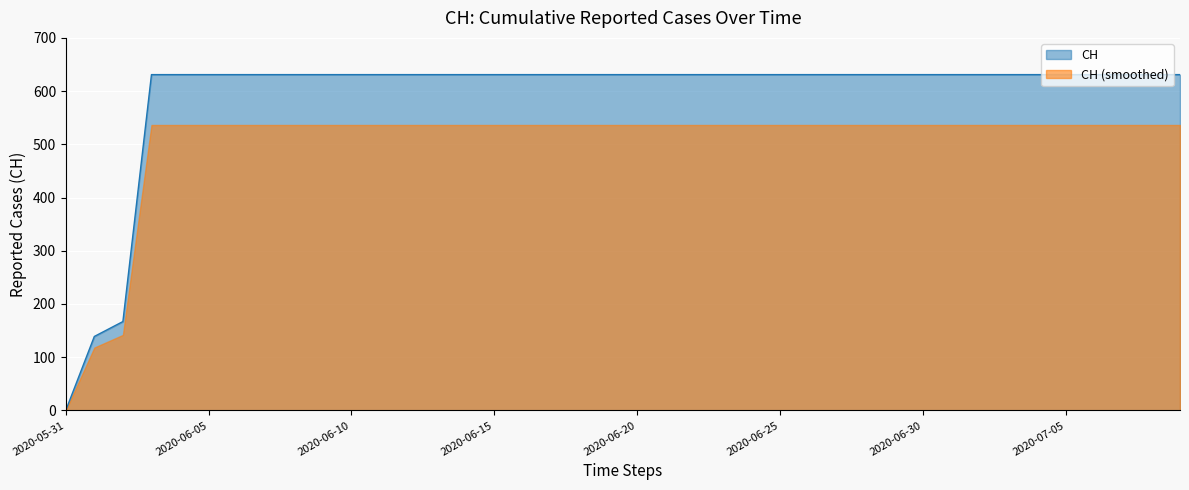

How many values are below 631?

3